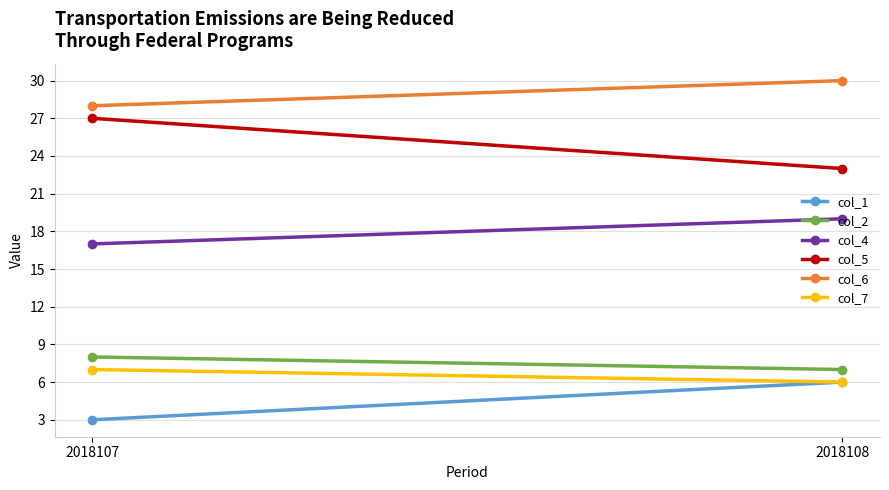

Reading left to right, extract all data points from this chart.

col_1: 3	6
col_2: 8	7
col_4: 17	19
col_5: 27	23
col_6: 28	30
col_7: 7	6